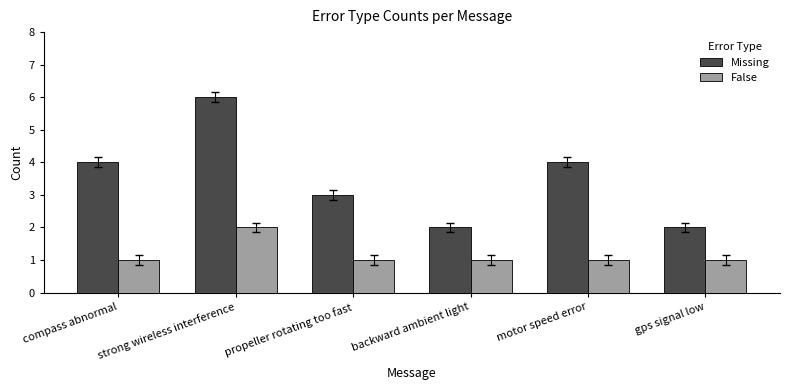

List the series in order of their peak value, highest first.

Missing, False